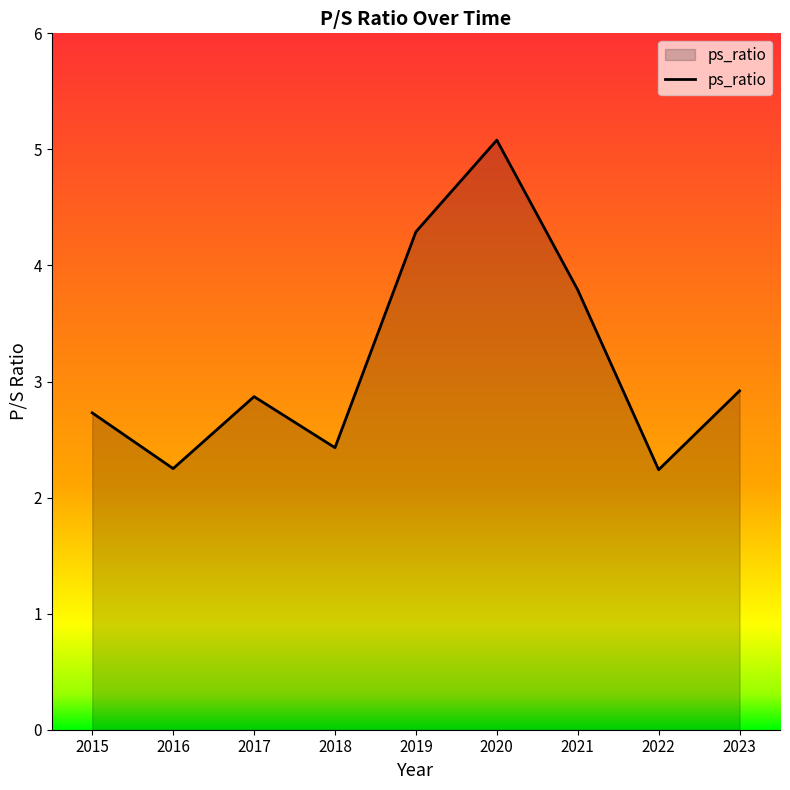

What is the ratio of the value at 2015 to the value at 2017?

1.0